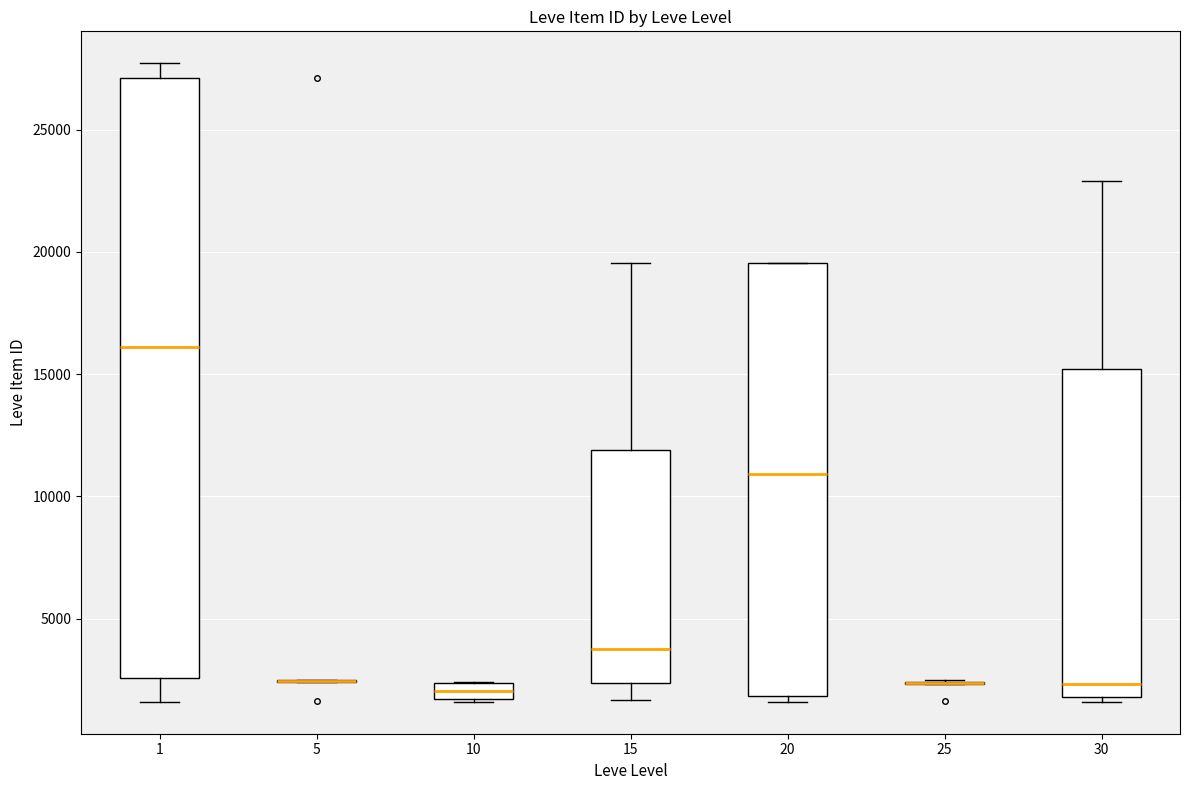

Where is the upper edge of the box at x = 15 on the y-axis? The values are not printed on the chart, so give them approximately, as read against the axis.

12000